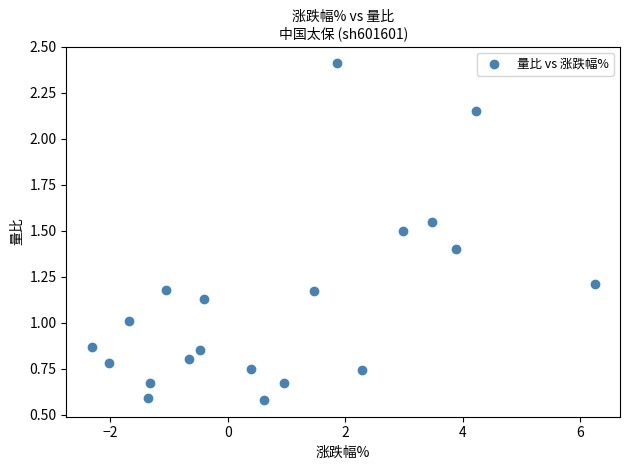

What is the range of Y values (max minus min)?

1.8